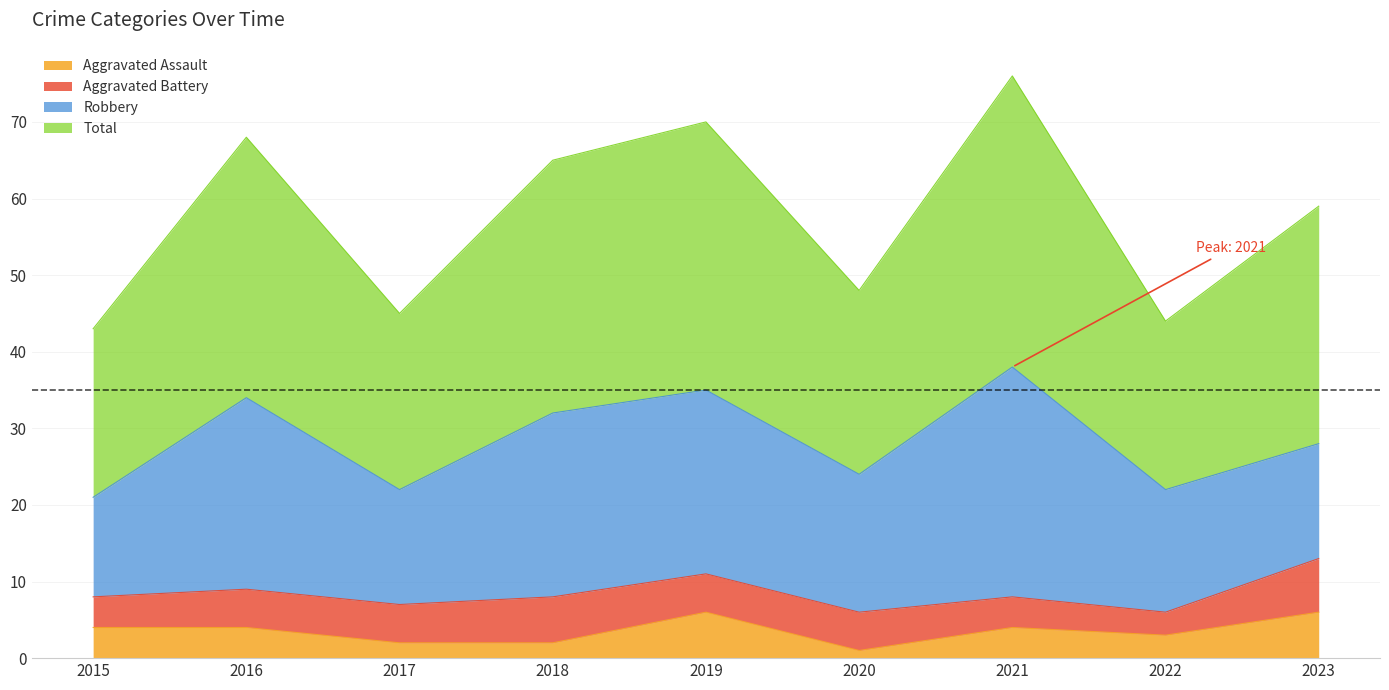

Does the chart have visible grid lines?

Yes